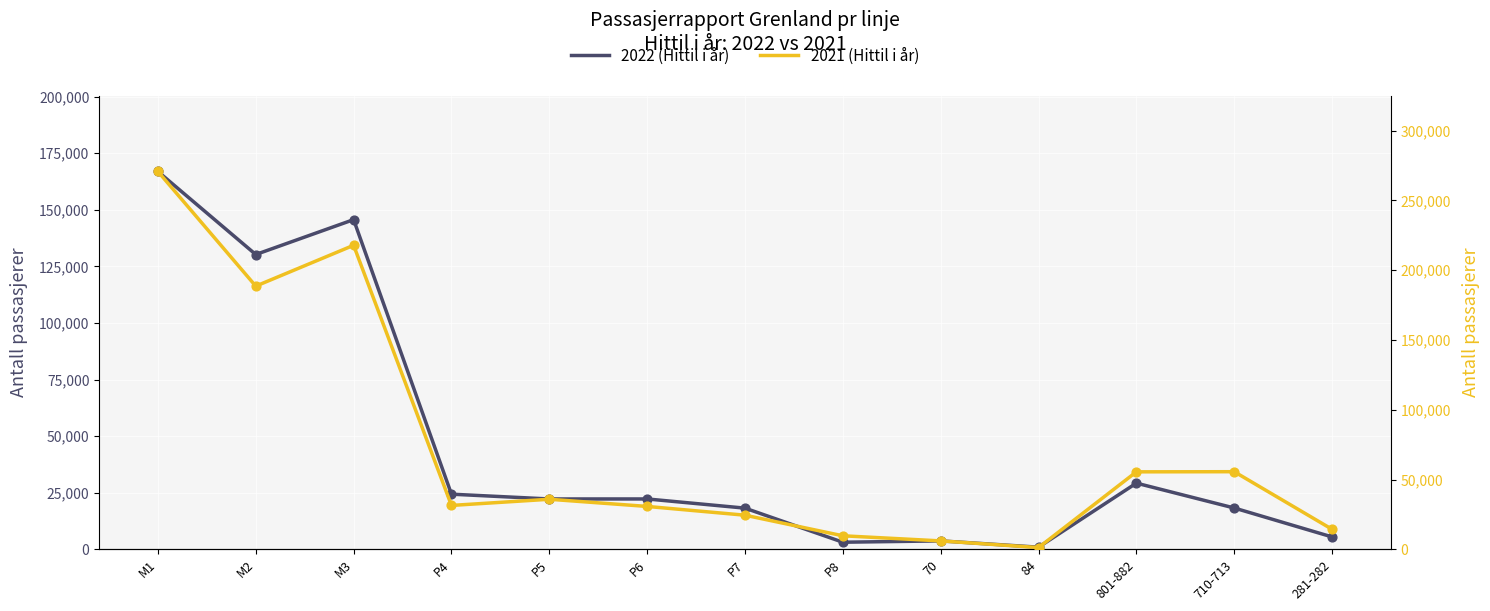

Which series contains the lowest Y value?

2022 (Hittil i år)